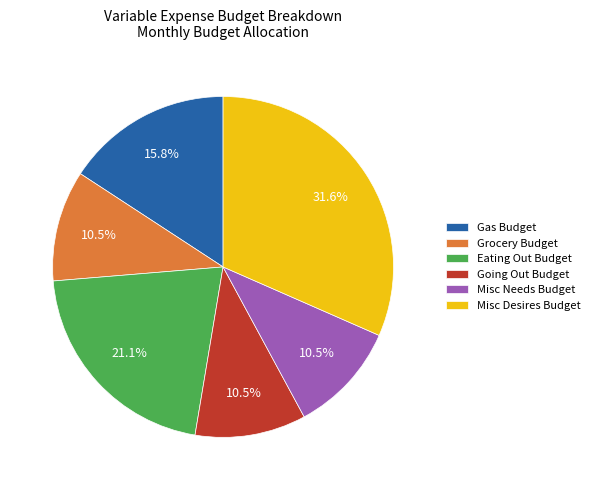

The Eating Out Budget slice represents 7% of the pie. True or false?

False